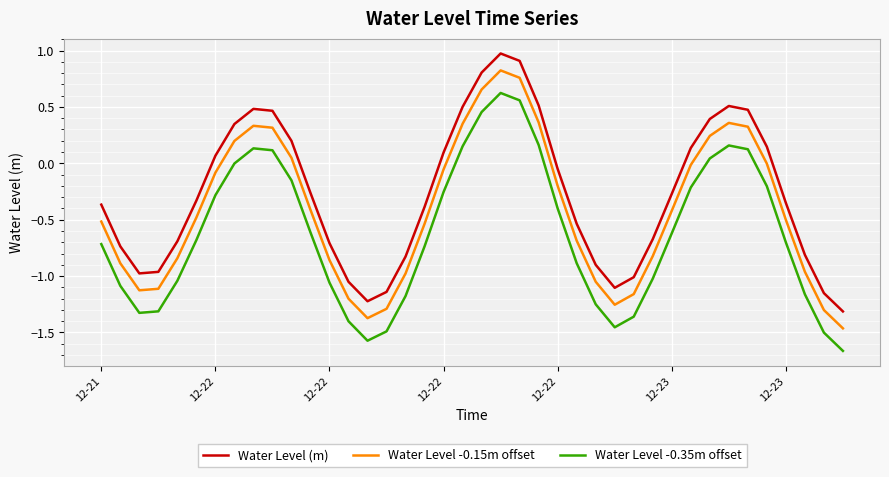

What is the difference between the maximum and minimum values in the Water Level -0.15m offset series?

2.3